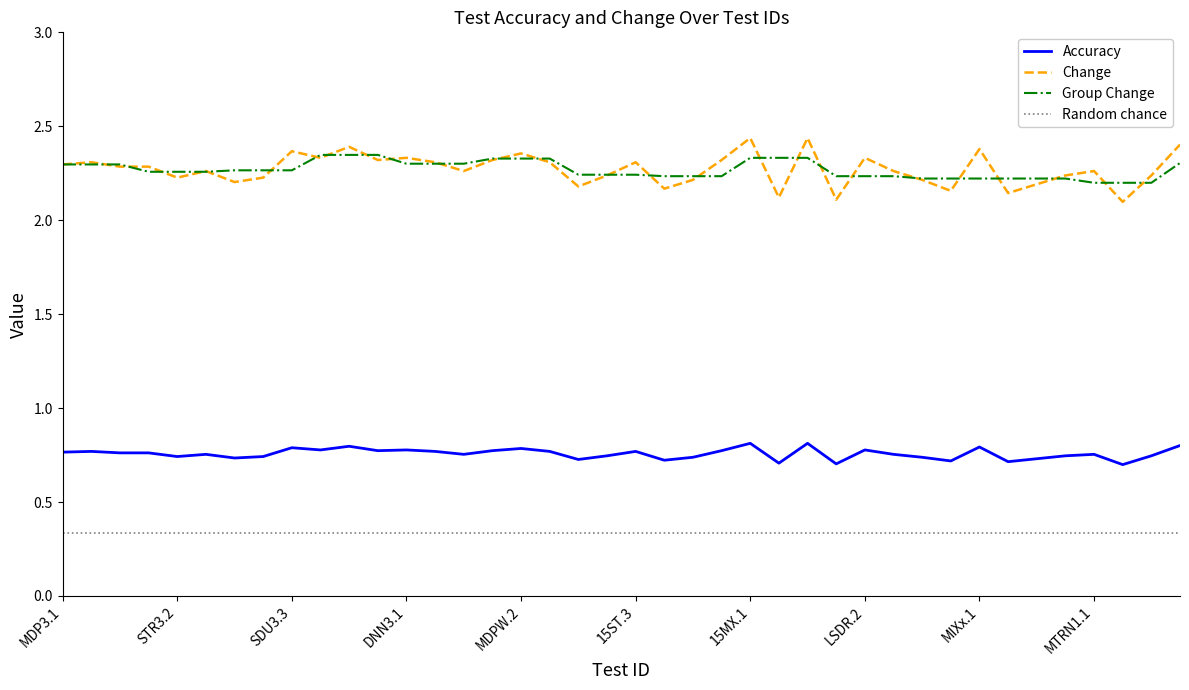

True or false: Random chance and Change cross at least once.

False